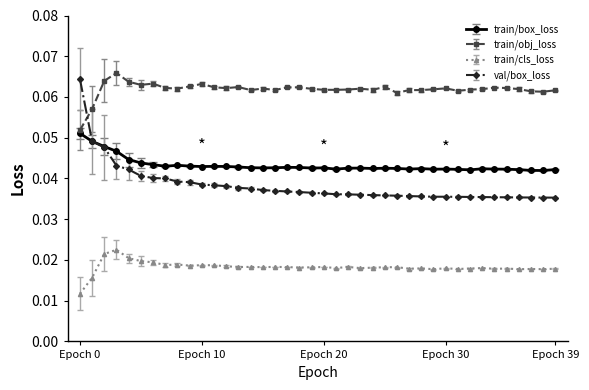

At how many categories does at least one series exceed 0?

40